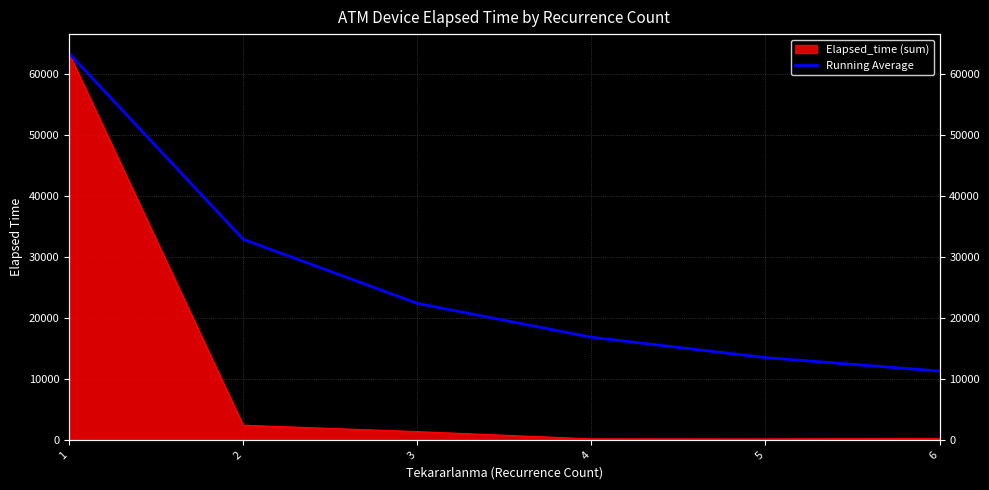

Is it true that the value at 6 is 7711.6?

False